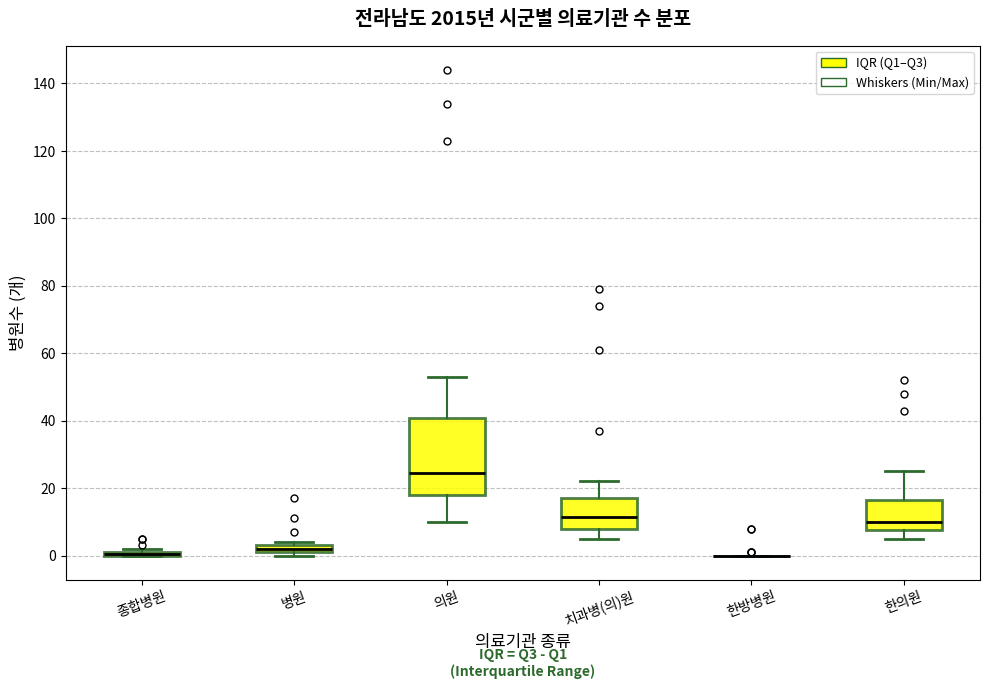

Where is the upper edge of the box for 병원 on the y-axis? The values are not printed on the chart, so give them approximately, as read against the axis.

4